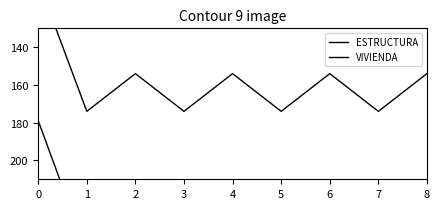

How many series are shown in this chart?

2